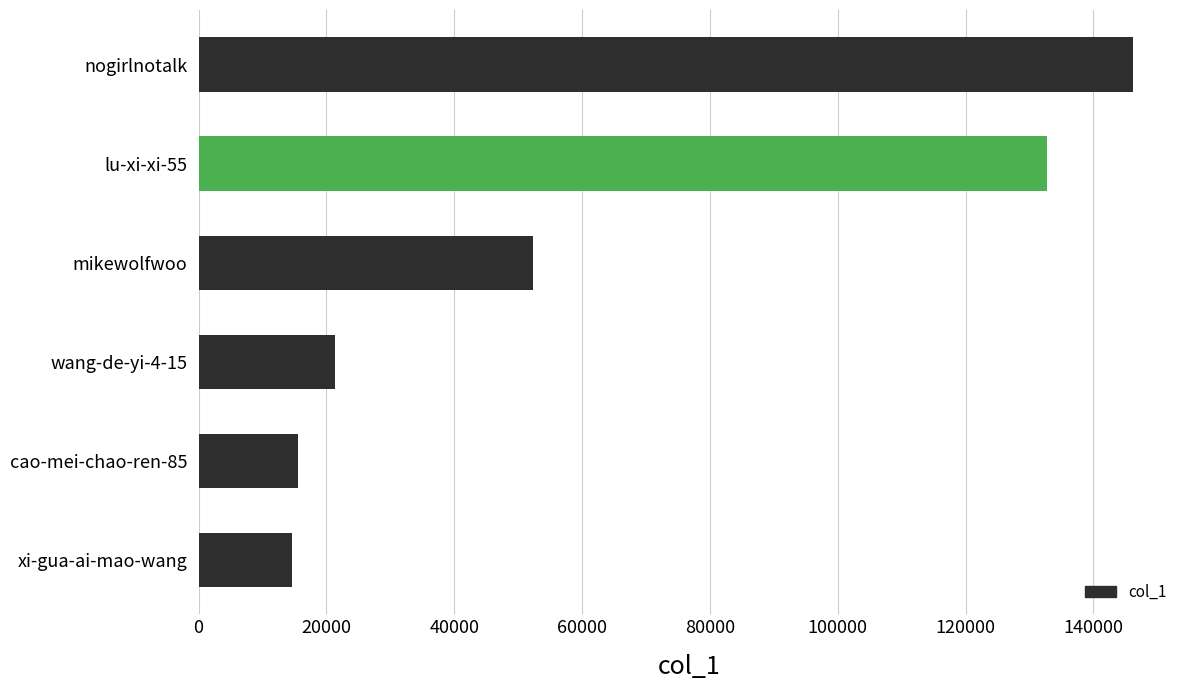

Reading bottom to top, list all the values displayed in this chart.

xi-gua-ai-mao-wang=14550	cao-mei-chao-ren-85=15612	wang-de-yi-4-15=21272	mikewolfwoo=52245	lu-xi-xi-55=132762	nogirlnotalk=146240